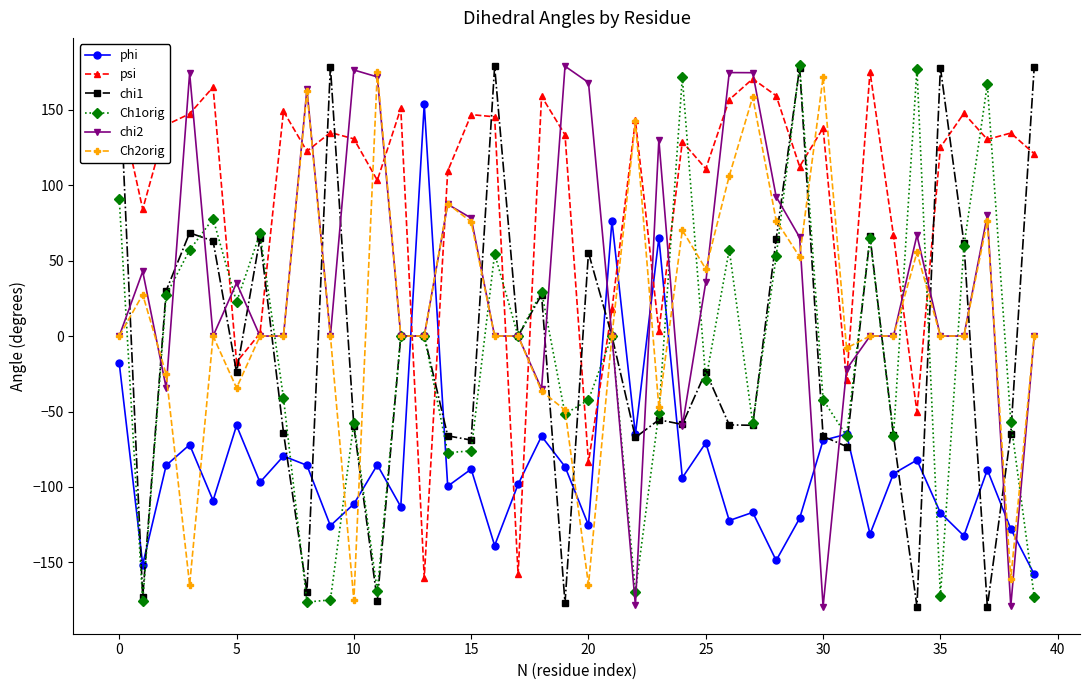

True or false: chi2 has more than 0 points higher than both neighbors.

True